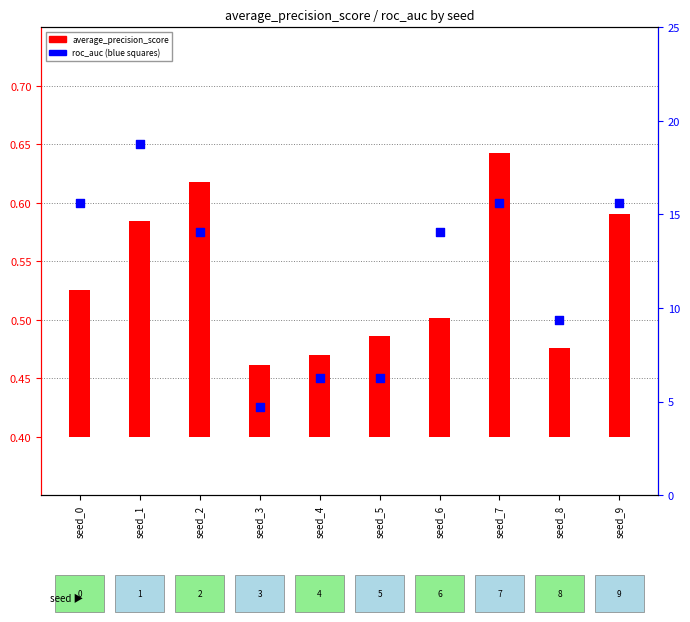

Between seed_3 and seed_1, which is larger?

seed_1